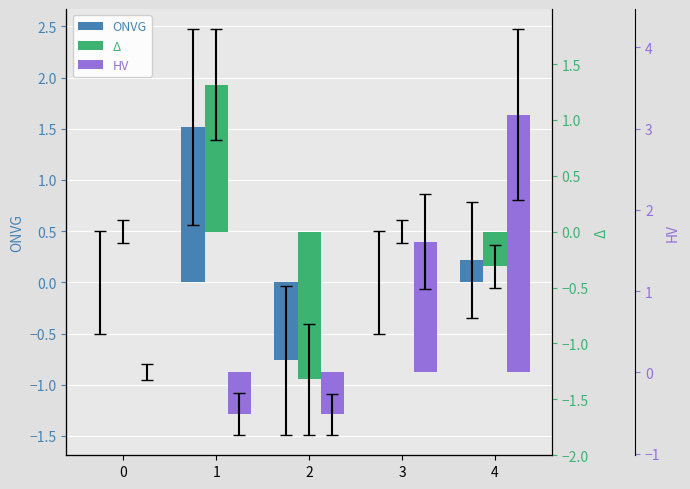

What is the minimum value shown in the chart?

-1.3